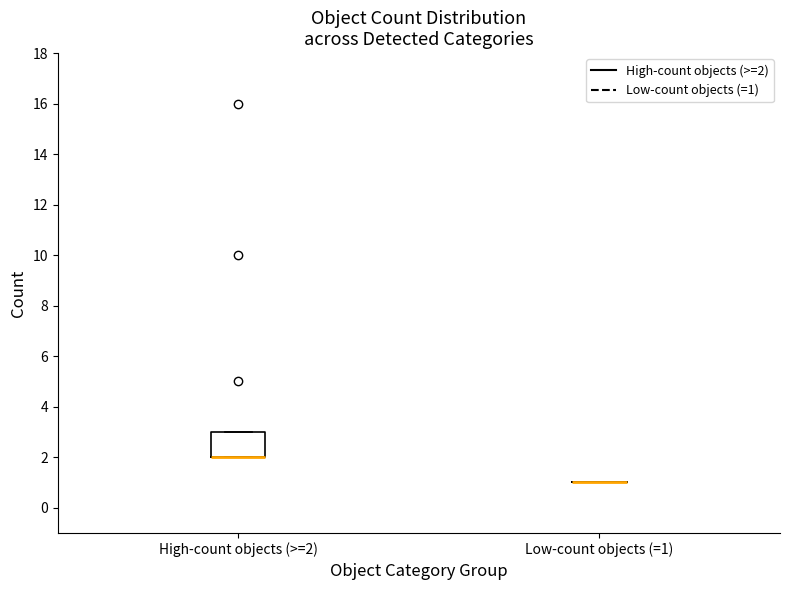

Reading left to right, transcribe this box plot: for each box, give where its median line is, the range the box spans, and where its two whiskers end, as read against the y-axis. The values are not printed on the chart, so give them approximately, as read against the axis.

High-count objects (>=2): median 2 (drawn on the box's lower edge), box 2 to 3, whiskers 2 to 3
Low-count objects (=1): box collapsed to a line at 1, whiskers 1 to 1